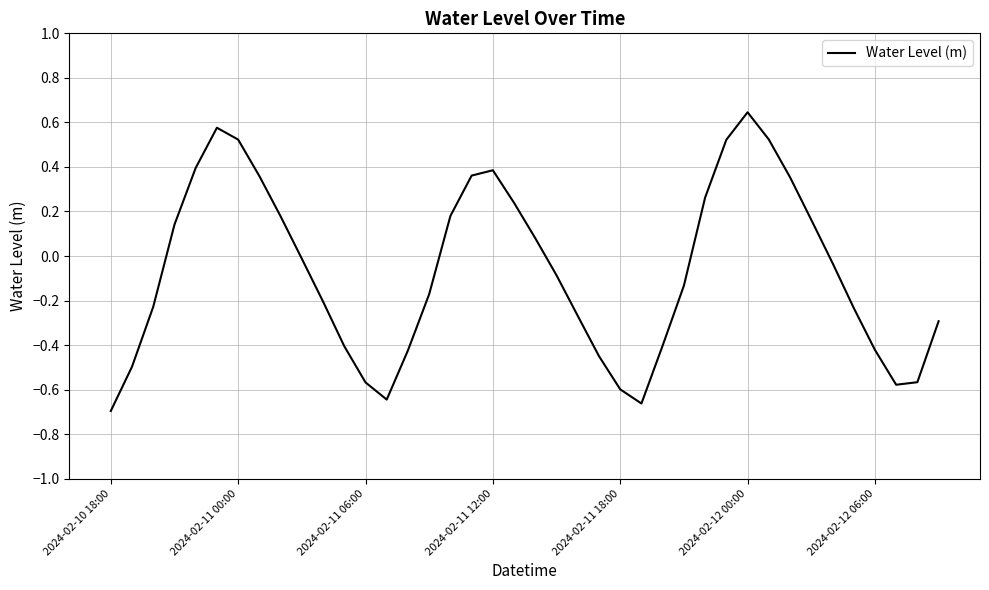

What is the difference between the maximum and minimum values?

1.3